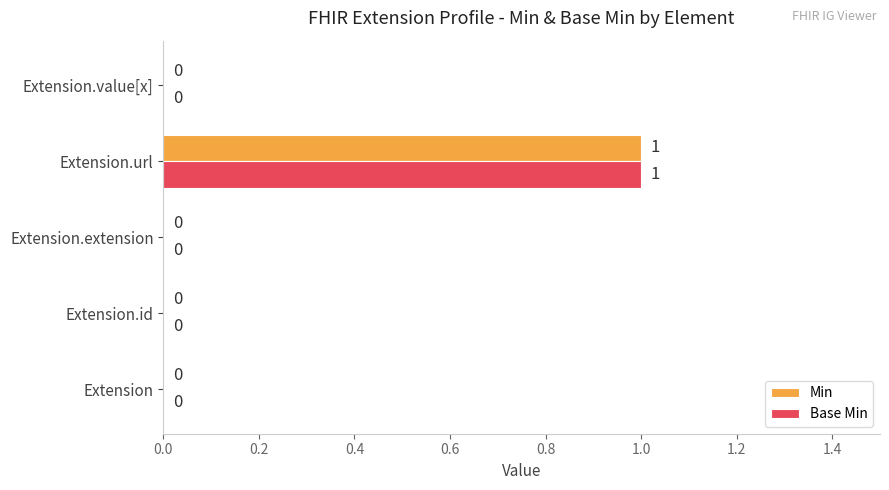

At which label does Min reach its peak?

Extension.url